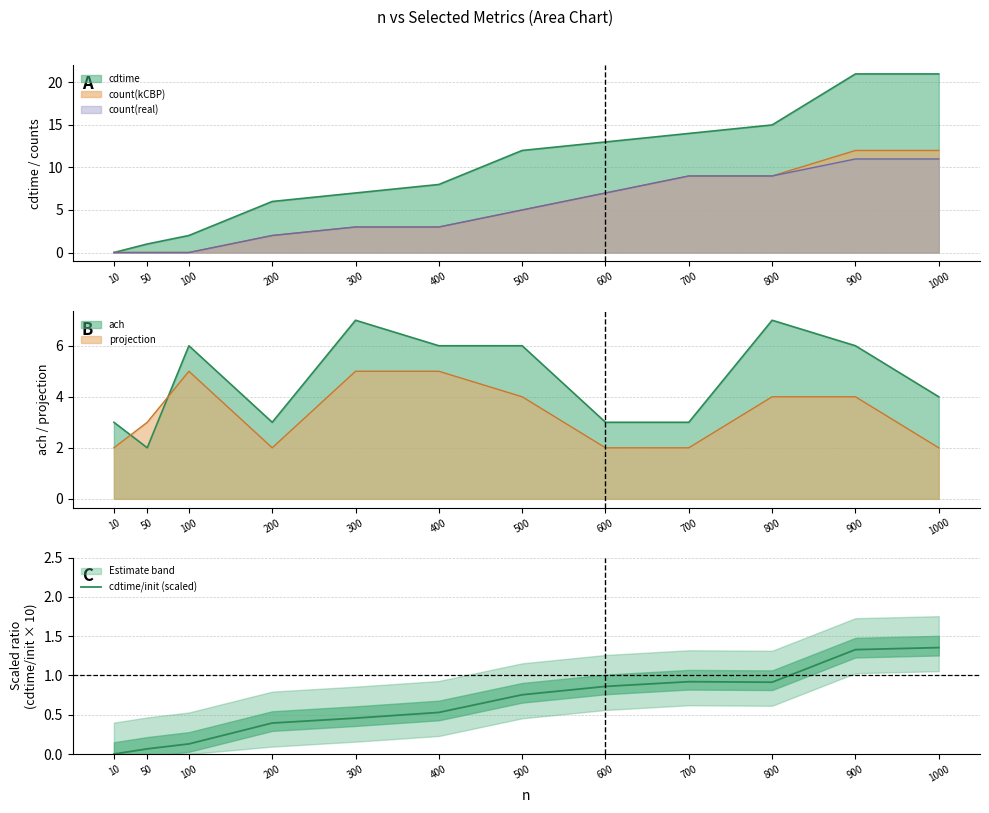

What is the value of the 6th point from the left?

0.5